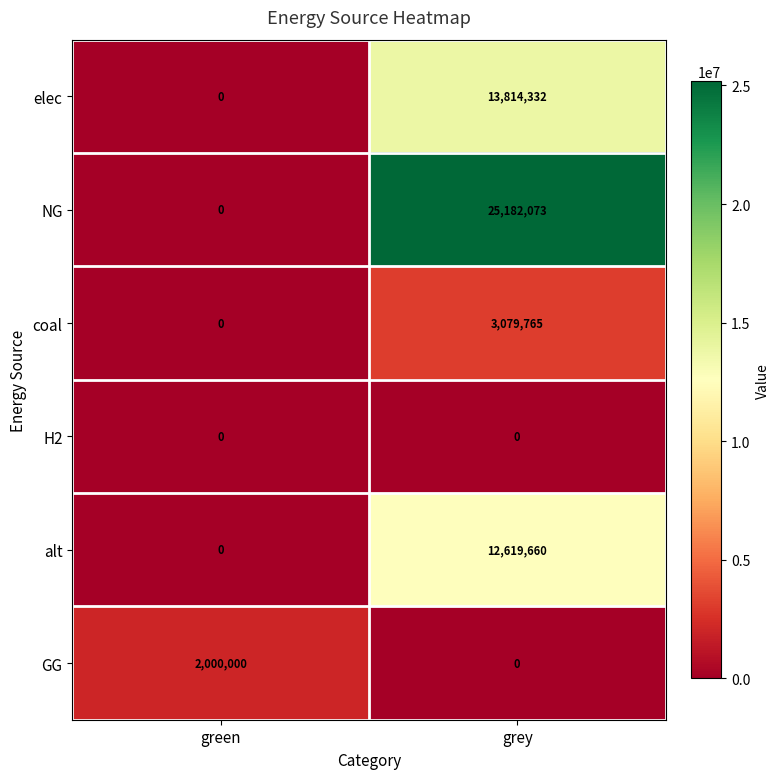

The value of alt at green is 4299690. True or false?

False